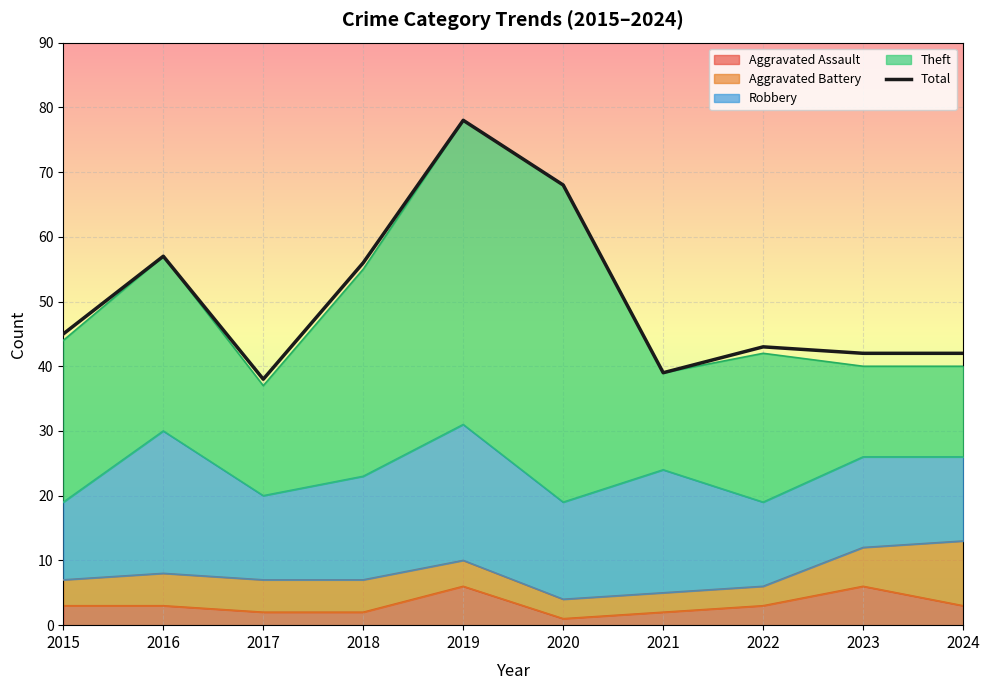

What is the approximate value at 2015?

45